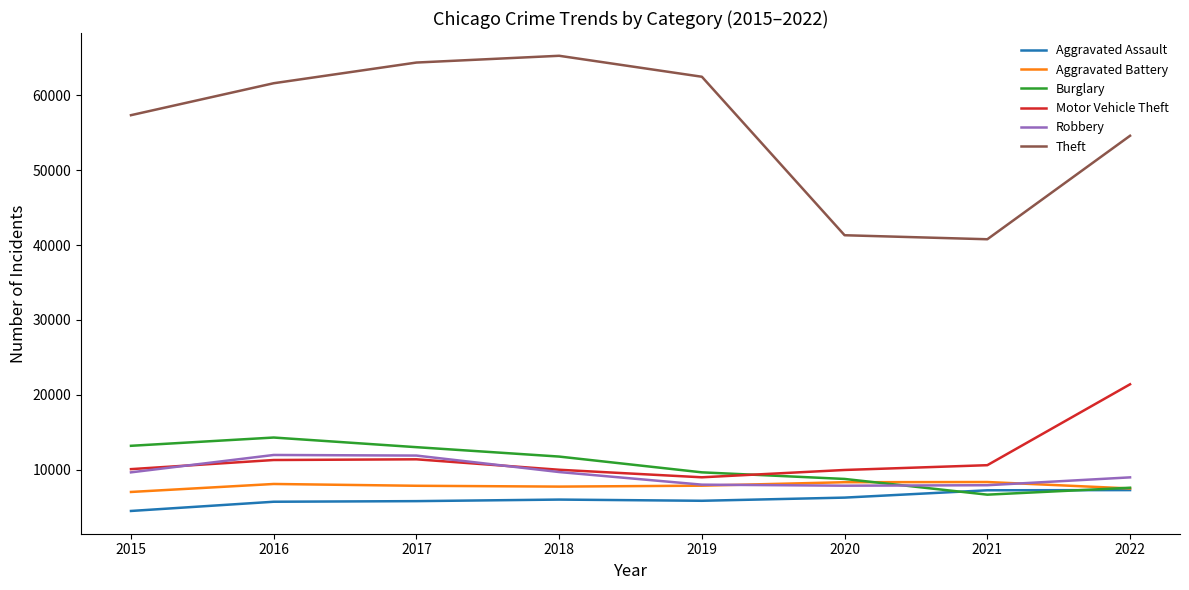

What is the sum of all Burglary values?

84857